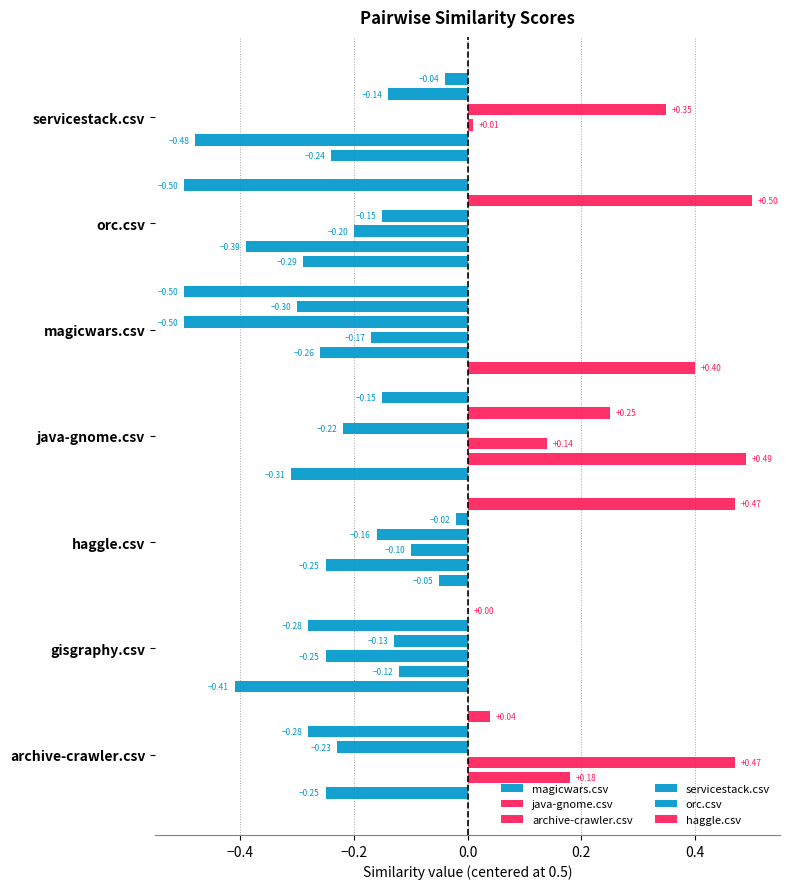

What is the average value of the java-gnome.csv series?

-0.1